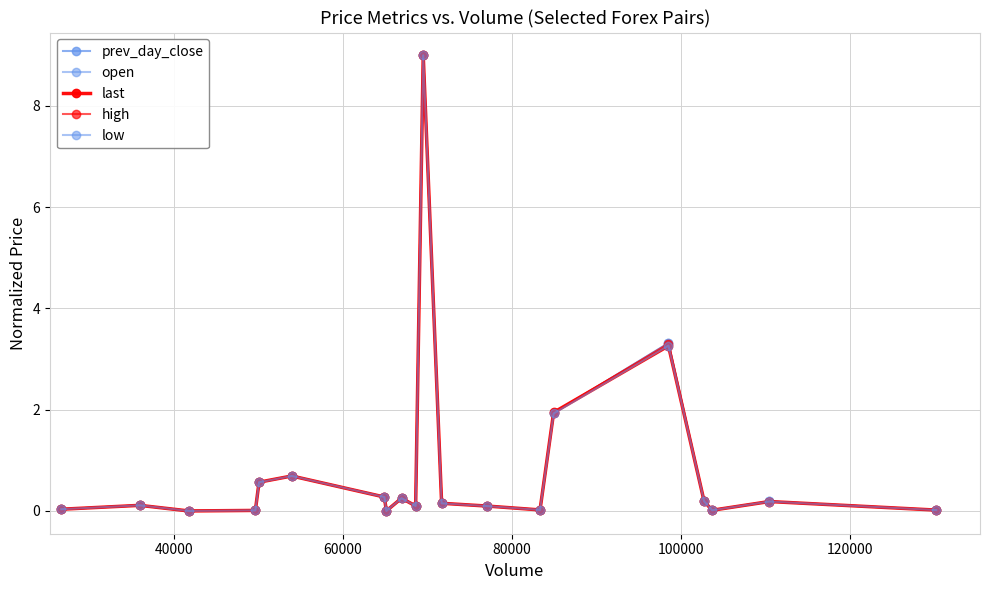

Does the chart have visible grid lines?

Yes